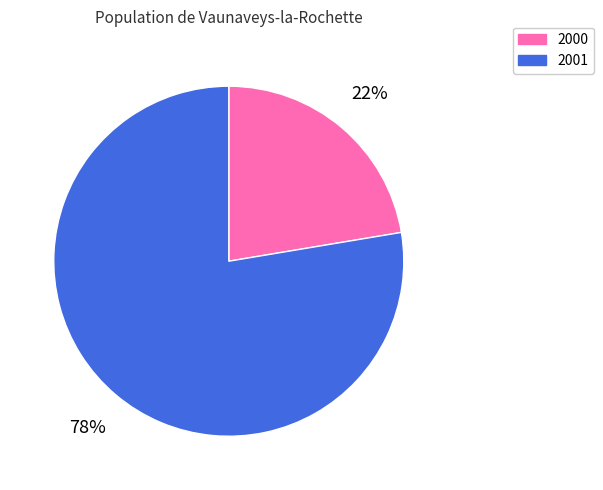

What percentage is the 2001 slice, to the nearest percent?

78%